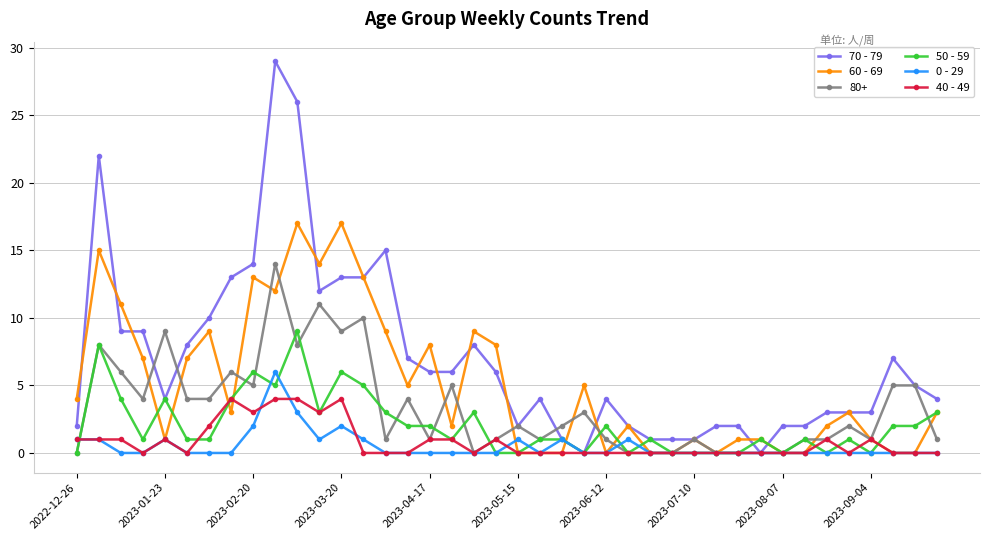

True or false: 60 - 69 has more than 1 points higher than both neighbors.

True